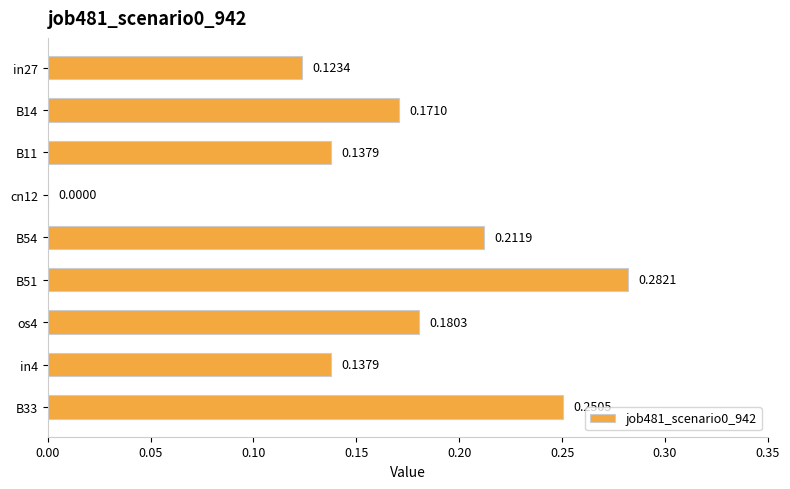

At which category does the chart reach its peak across all series?

B51